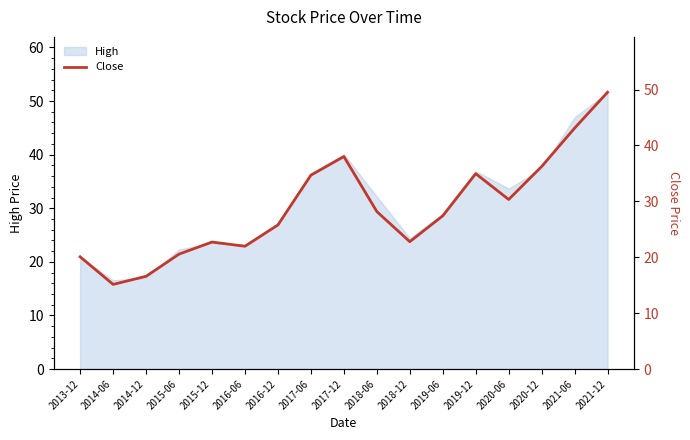

What is the label of the 6th point from the left?

2016-06